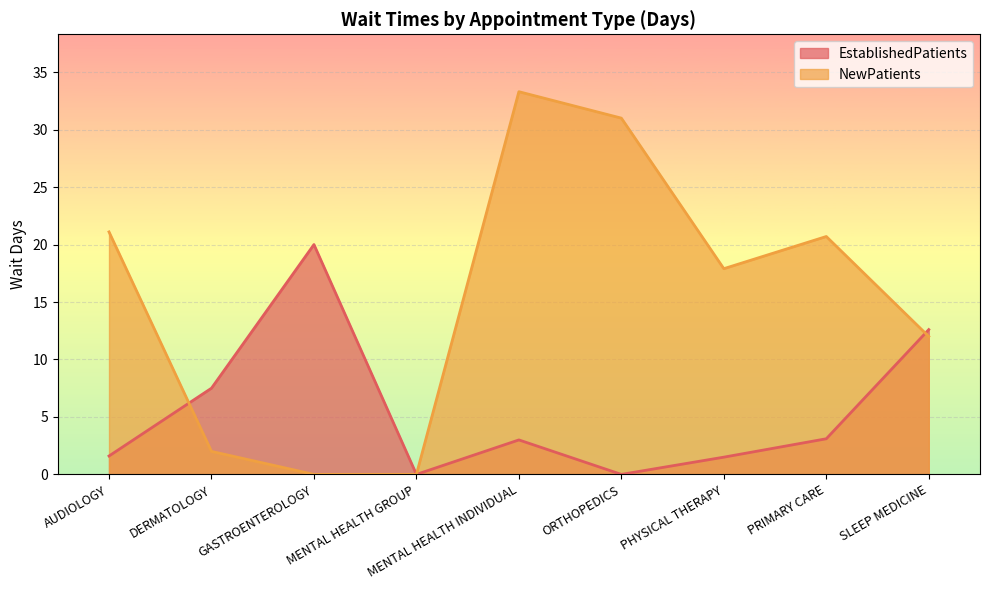

Rank the series at PRIMARY CARE from highest to lowest value.

NewPatients, EstablishedPatients